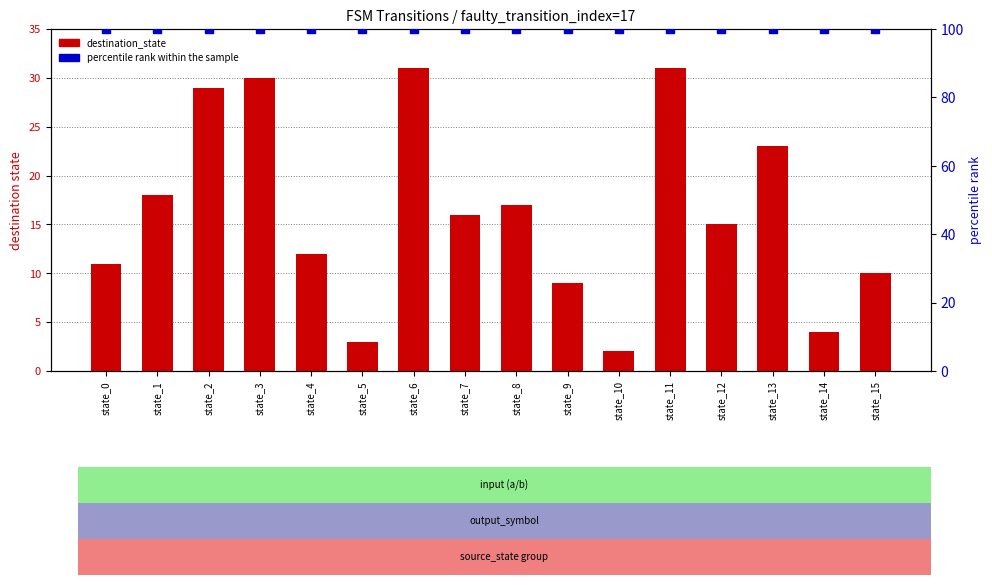

Which series has the largest total across all categories?

percentile rank within the sample